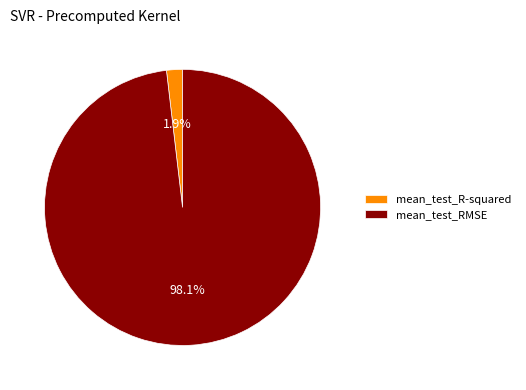

Rank the categories by value from lowest to highest.

mean_test_R-squared, mean_test_RMSE